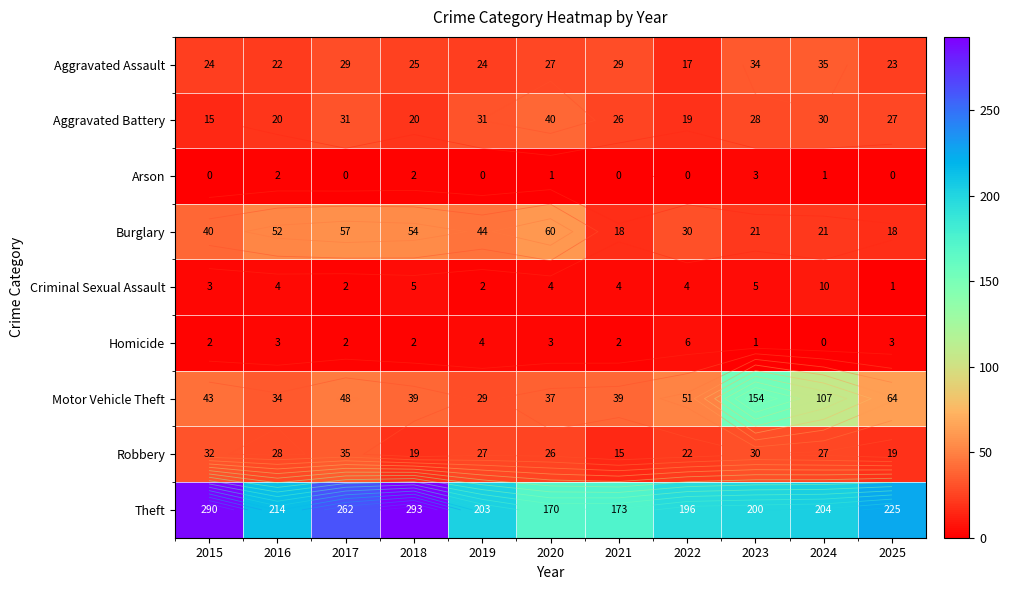

What is the difference between the Theft values at 2016 and 2023?

14